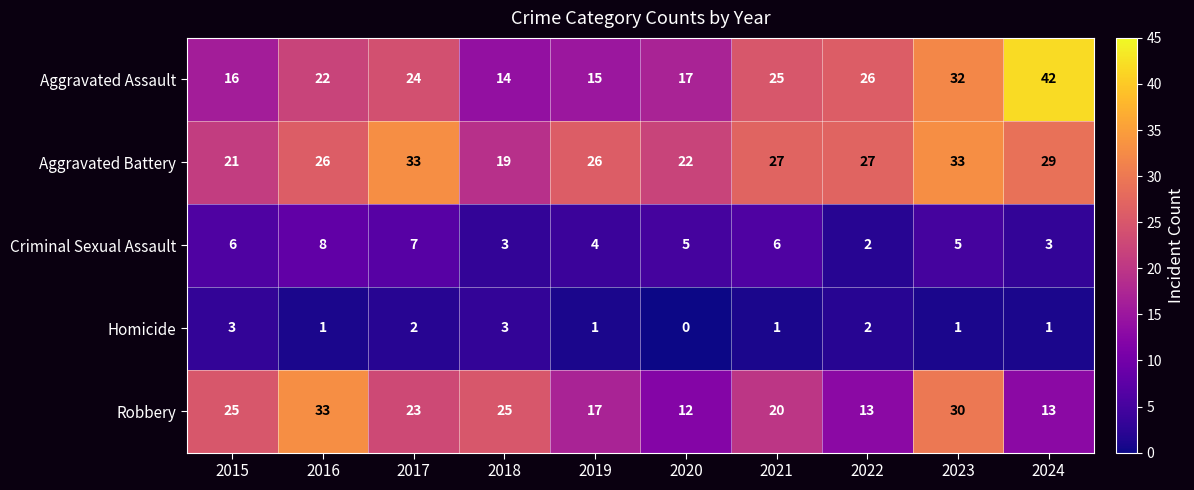

Rank the series at 2024 from lowest to highest value.

Homicide, Criminal Sexual Assault, Robbery, Aggravated Battery, Aggravated Assault